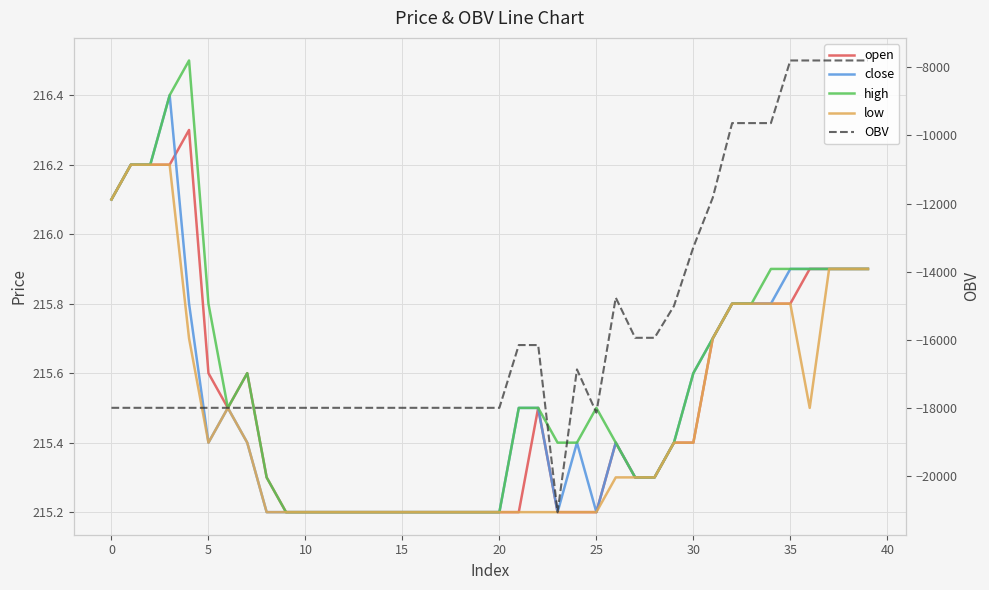

What is the average value of the close series?

215.5